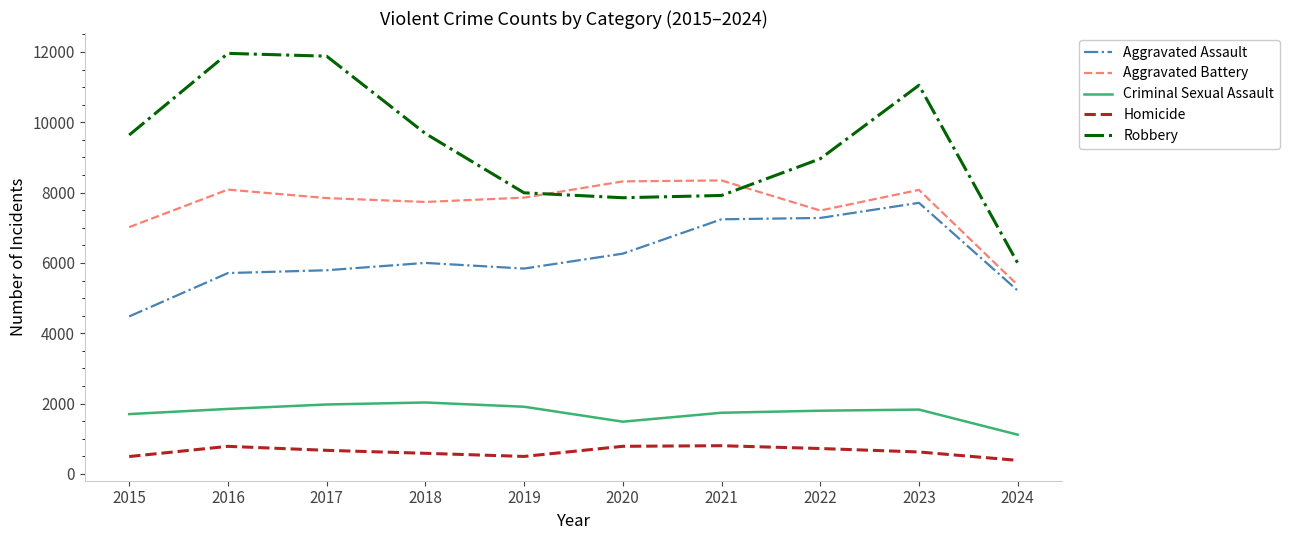

How many interior local valleys does the Aggravated Battery series have?

2